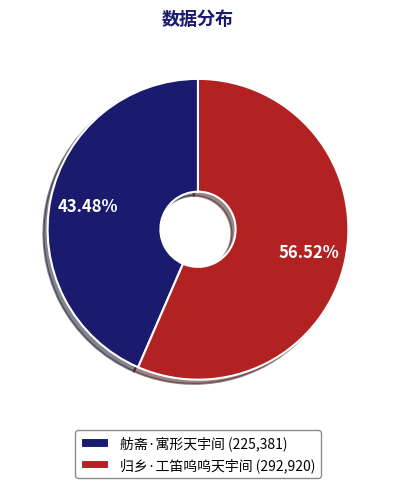

To the nearest percent, what is the difference between the largest and smallest slice percentages?

13%